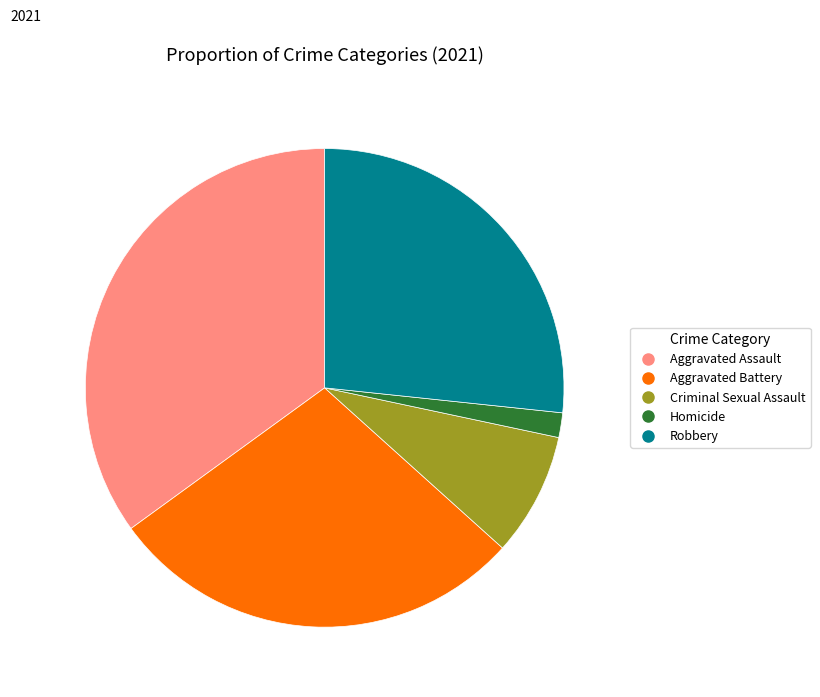

Count the number of slices in the pie.

5